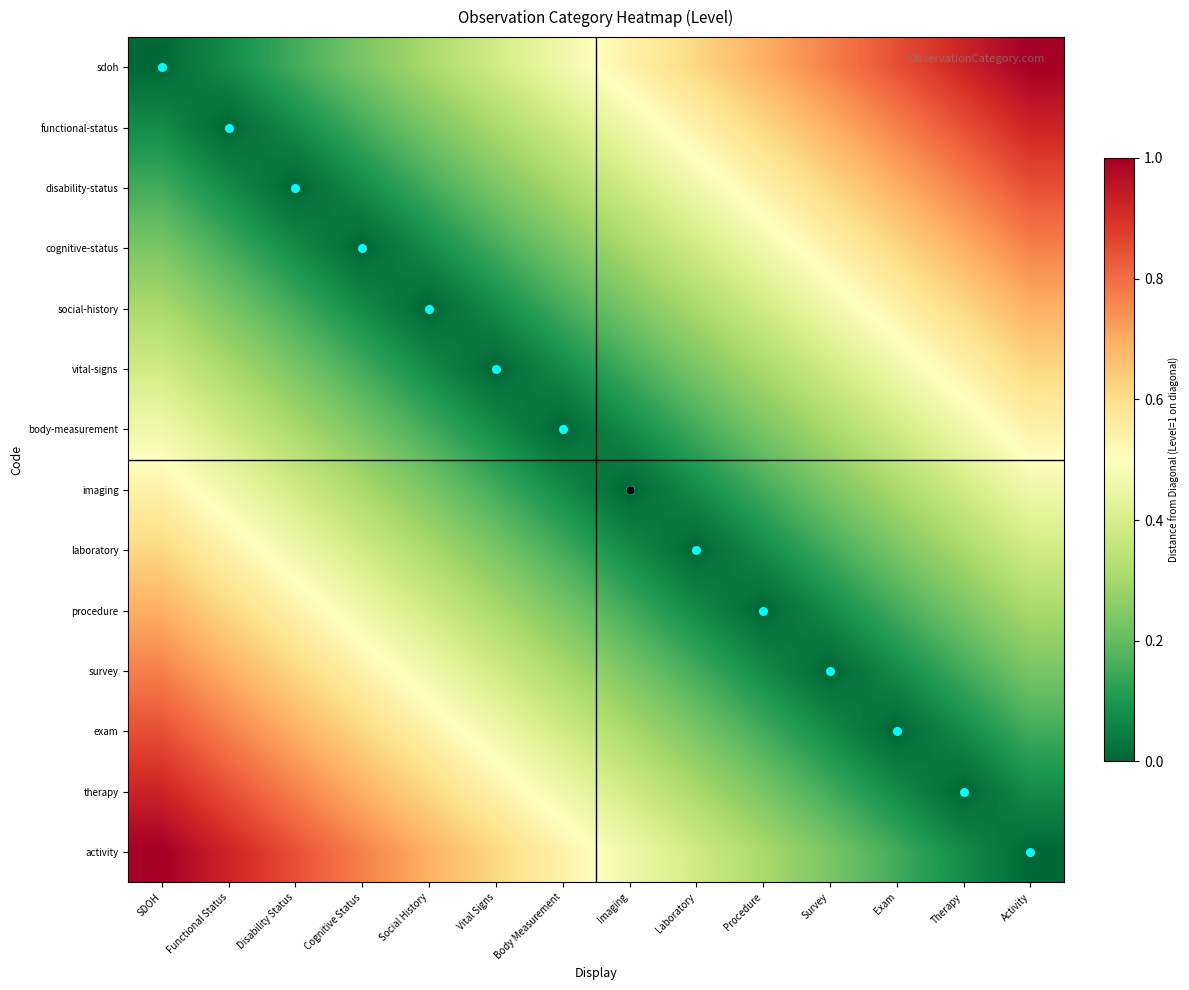

Reading left to right, extract all data points from this chart.

sdoh: SDOH=0.0	Functional Status=0.1	Disability Status=0.2	Cognitive Status=0.2	Social History=0.3	Vital Signs=0.4	Body Measurement=0.5	Imaging=0.5	Laboratory=0.6	Procedure=0.7	Survey=0.8	Exam=0.8	Therapy=0.9	Activity=1.0
functional-status: SDOH=0.1	Functional Status=0.0	Disability Status=0.1	Cognitive Status=0.2	Social History=0.2	Vital Signs=0.3	Body Measurement=0.4	Imaging=0.5	Laboratory=0.5	Procedure=0.6	Survey=0.7	Exam=0.8	Therapy=0.8	Activity=0.9
disability-status: SDOH=0.2	Functional Status=0.1	Disability Status=0.0	Cognitive Status=0.1	Social History=0.2	Vital Signs=0.2	Body Measurement=0.3	Imaging=0.4	Laboratory=0.5	Procedure=0.5	Survey=0.6	Exam=0.7	Therapy=0.8	Activity=0.8
cognitive-status: SDOH=0.2	Functional Status=0.2	Disability Status=0.1	Cognitive Status=0.0	Social History=0.1	Vital Signs=0.2	Body Measurement=0.2	Imaging=0.3	Laboratory=0.4	Procedure=0.5	Survey=0.5	Exam=0.6	Therapy=0.7	Activity=0.8
social-history: SDOH=0.3	Functional Status=0.2	Disability Status=0.2	Cognitive Status=0.1	Social History=0.0	Vital Signs=0.1	Body Measurement=0.2	Imaging=0.2	Laboratory=0.3	Procedure=0.4	Survey=0.5	Exam=0.5	Therapy=0.6	Activity=0.7
vital-signs: SDOH=0.4	Functional Status=0.3	Disability Status=0.2	Cognitive Status=0.2	Social History=0.1	Vital Signs=0.0	Body Measurement=0.1	Imaging=0.2	Laboratory=0.2	Procedure=0.3	Survey=0.4	Exam=0.5	Therapy=0.5	Activity=0.6
body-measurement: SDOH=0.5	Functional Status=0.4	Disability Status=0.3	Cognitive Status=0.2	Social History=0.2	Vital Signs=0.1	Body Measurement=0.0	Imaging=0.1	Laboratory=0.2	Procedure=0.2	Survey=0.3	Exam=0.4	Therapy=0.5	Activity=0.5
imaging: SDOH=0.5	Functional Status=0.5	Disability Status=0.4	Cognitive Status=0.3	Social History=0.2	Vital Signs=0.2	Body Measurement=0.1	Imaging=0.0	Laboratory=0.1	Procedure=0.2	Survey=0.2	Exam=0.3	Therapy=0.4	Activity=0.5
laboratory: SDOH=0.6	Functional Status=0.5	Disability Status=0.5	Cognitive Status=0.4	Social History=0.3	Vital Signs=0.2	Body Measurement=0.2	Imaging=0.1	Laboratory=0.0	Procedure=0.1	Survey=0.2	Exam=0.2	Therapy=0.3	Activity=0.4
procedure: SDOH=0.7	Functional Status=0.6	Disability Status=0.5	Cognitive Status=0.5	Social History=0.4	Vital Signs=0.3	Body Measurement=0.2	Imaging=0.2	Laboratory=0.1	Procedure=0.0	Survey=0.1	Exam=0.2	Therapy=0.2	Activity=0.3
survey: SDOH=0.8	Functional Status=0.7	Disability Status=0.6	Cognitive Status=0.5	Social History=0.5	Vital Signs=0.4	Body Measurement=0.3	Imaging=0.2	Laboratory=0.2	Procedure=0.1	Survey=0.0	Exam=0.1	Therapy=0.2	Activity=0.2
exam: SDOH=0.8	Functional Status=0.8	Disability Status=0.7	Cognitive Status=0.6	Social History=0.5	Vital Signs=0.5	Body Measurement=0.4	Imaging=0.3	Laboratory=0.2	Procedure=0.2	Survey=0.1	Exam=0.0	Therapy=0.1	Activity=0.2
therapy: SDOH=0.9	Functional Status=0.8	Disability Status=0.8	Cognitive Status=0.7	Social History=0.6	Vital Signs=0.5	Body Measurement=0.5	Imaging=0.4	Laboratory=0.3	Procedure=0.2	Survey=0.2	Exam=0.1	Therapy=0.0	Activity=0.1
activity: SDOH=1.0	Functional Status=0.9	Disability Status=0.8	Cognitive Status=0.8	Social History=0.7	Vital Signs=0.6	Body Measurement=0.5	Imaging=0.5	Laboratory=0.4	Procedure=0.3	Survey=0.2	Exam=0.2	Therapy=0.1	Activity=0.0